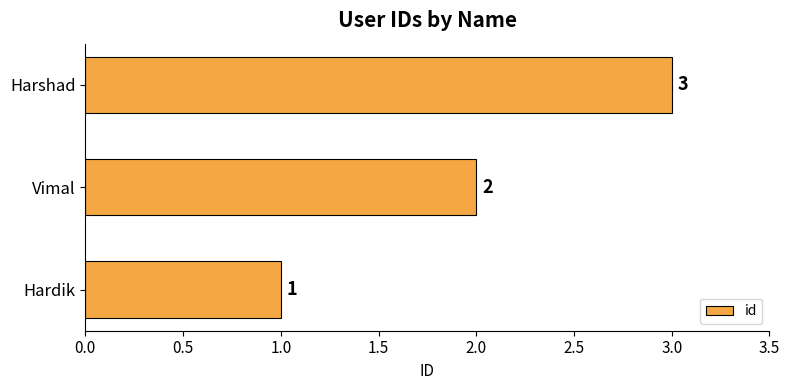

How many bars are there in total?

3